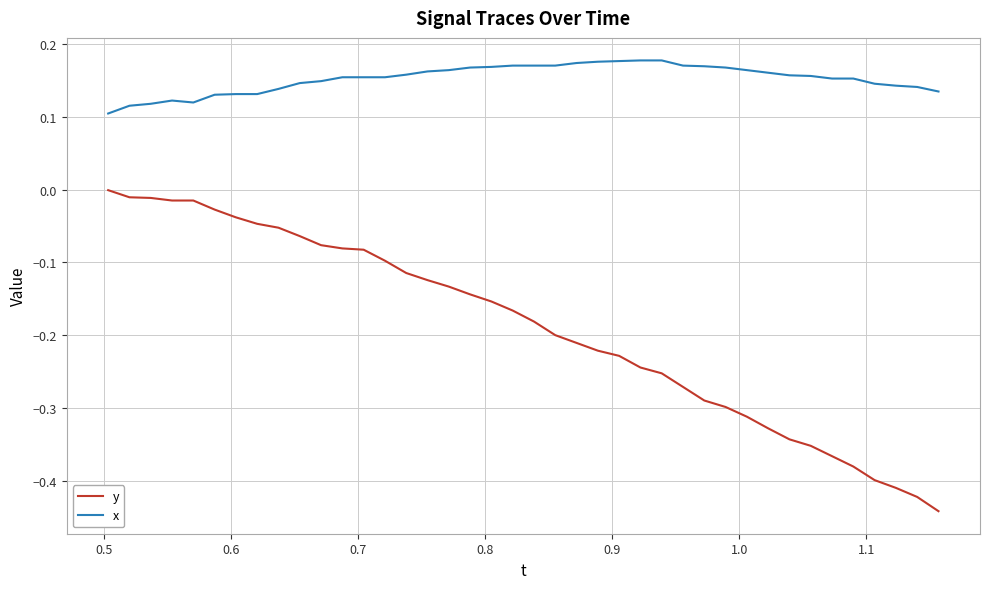

Rank the series by their average value, from highest to lowest.

x, y